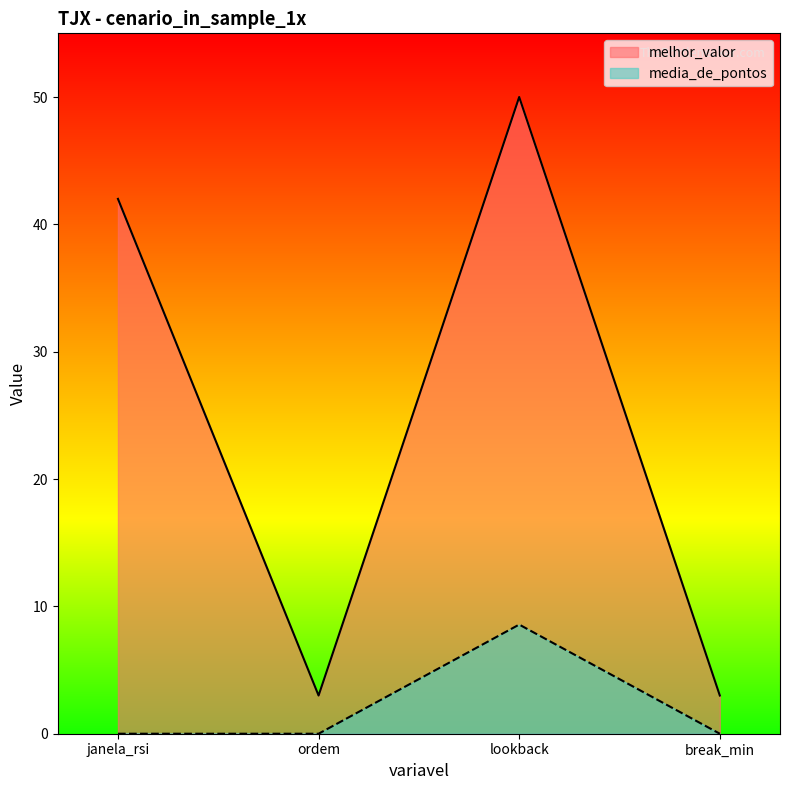

Reading left to right, list all the values displayed in this chart.

melhor_valor: 42.0	3.0	50.0	3.0
media_de_pontos: 0.0	0.0	8.6	0.0